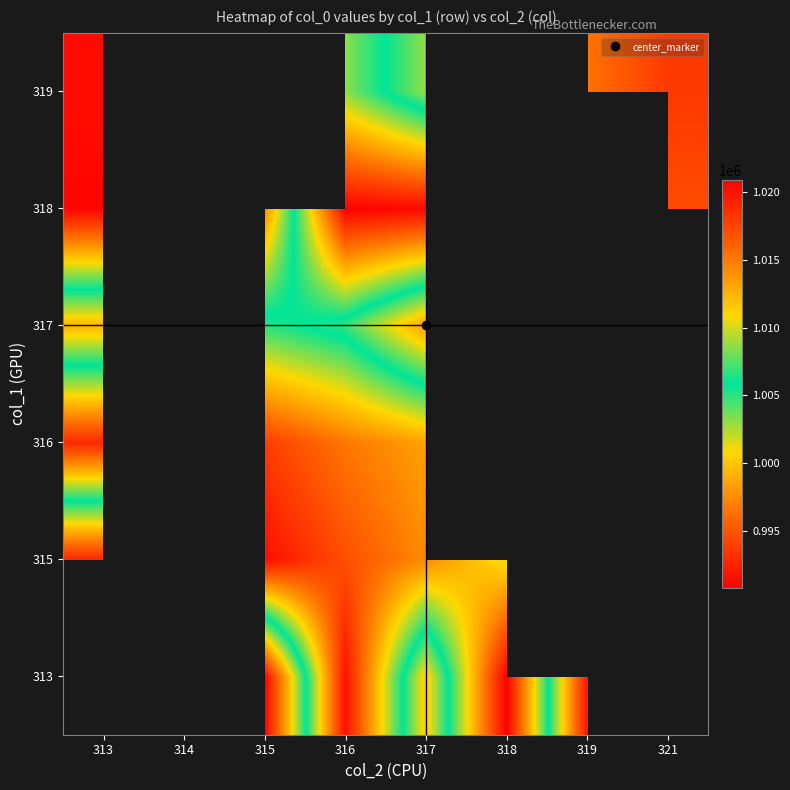

How many data points in 319 are less than 1008748?

2